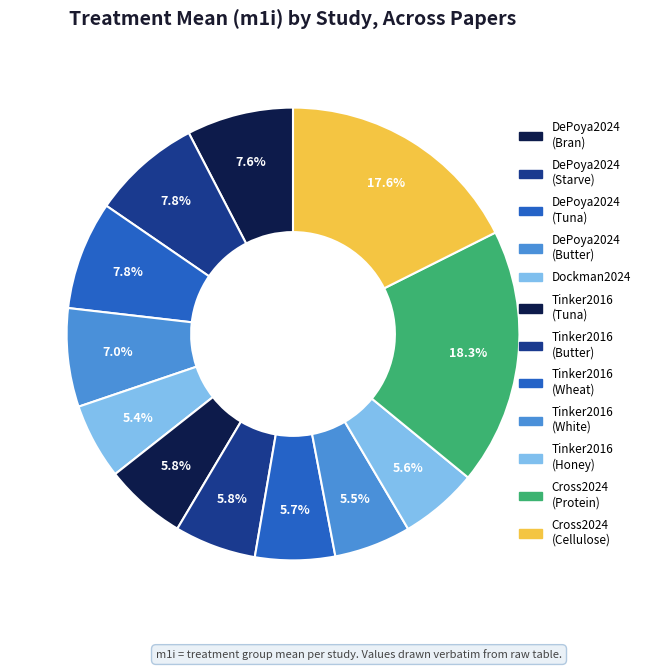

How many slices are in this pie chart?

12